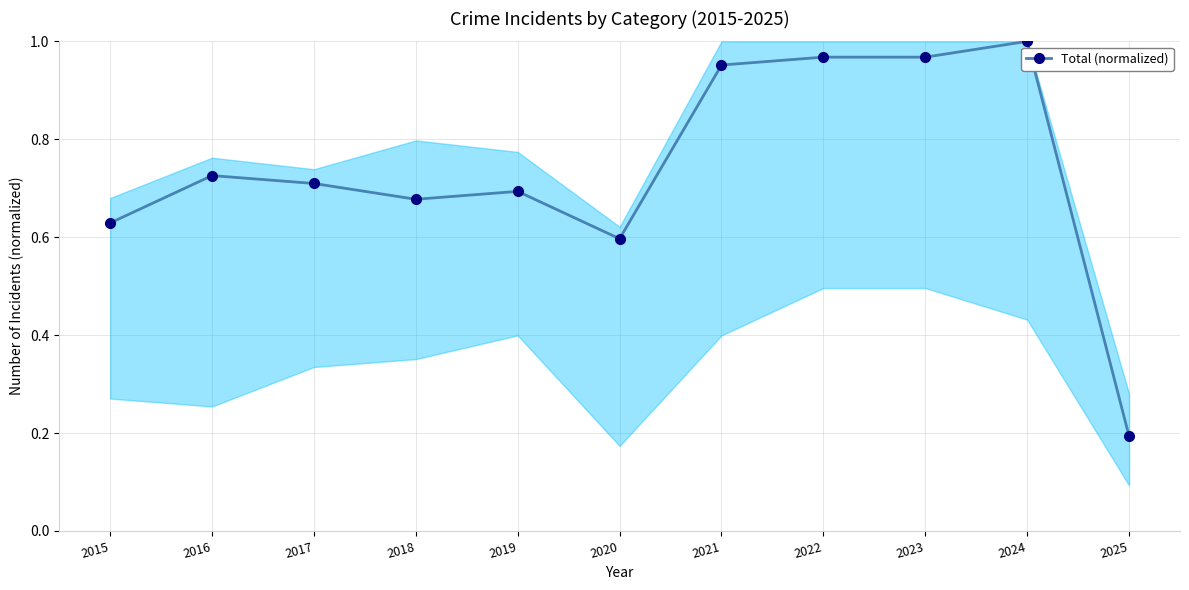

What is the change in value from 2017 to 2021?

+0.2